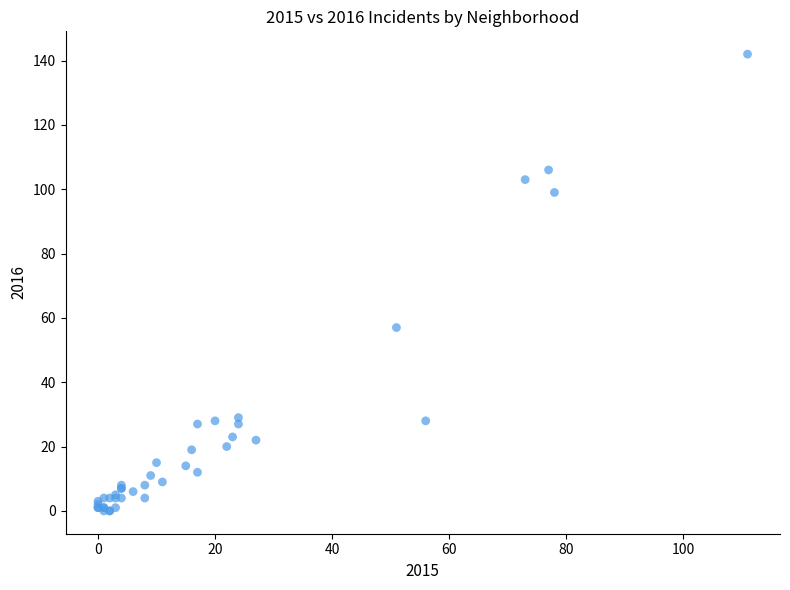

What Y value in the scatter plot is closest to 71?

57